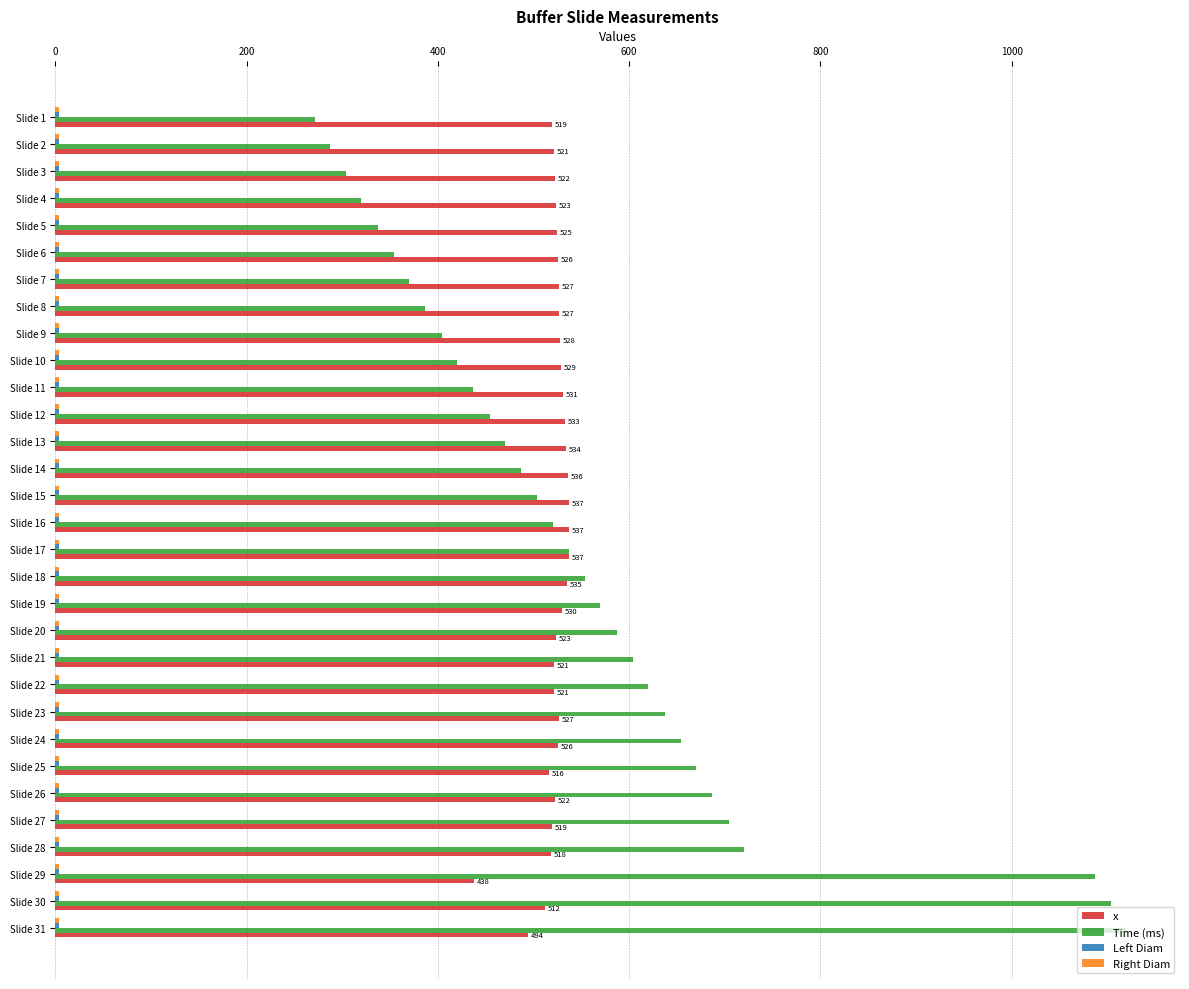

What is the difference between the maximum and minimum values in the x series?

99.0